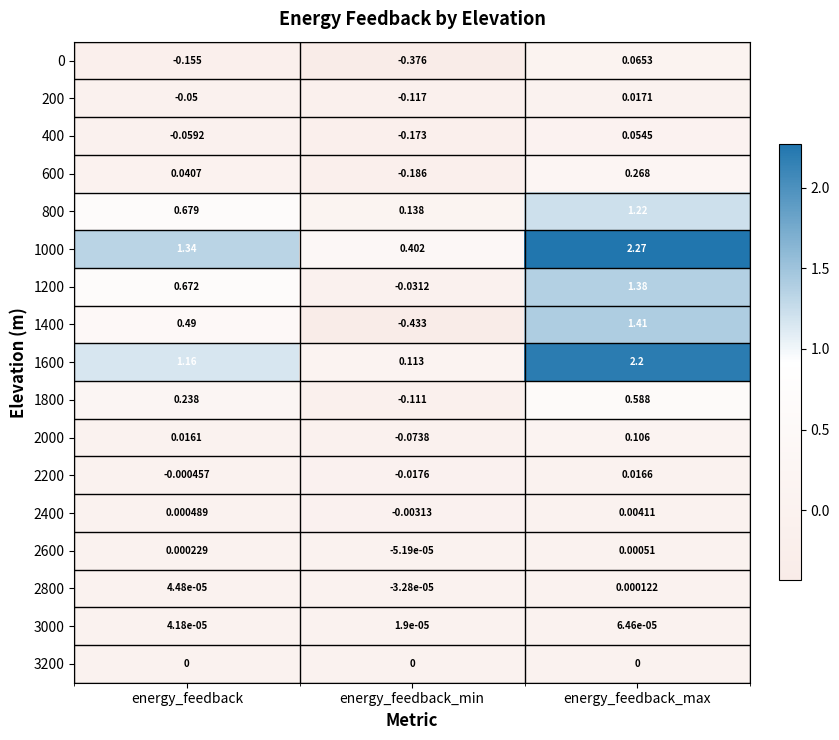

List the labels in order of 3000 value, smallest first.

energy_feedback_min, energy_feedback, energy_feedback_max